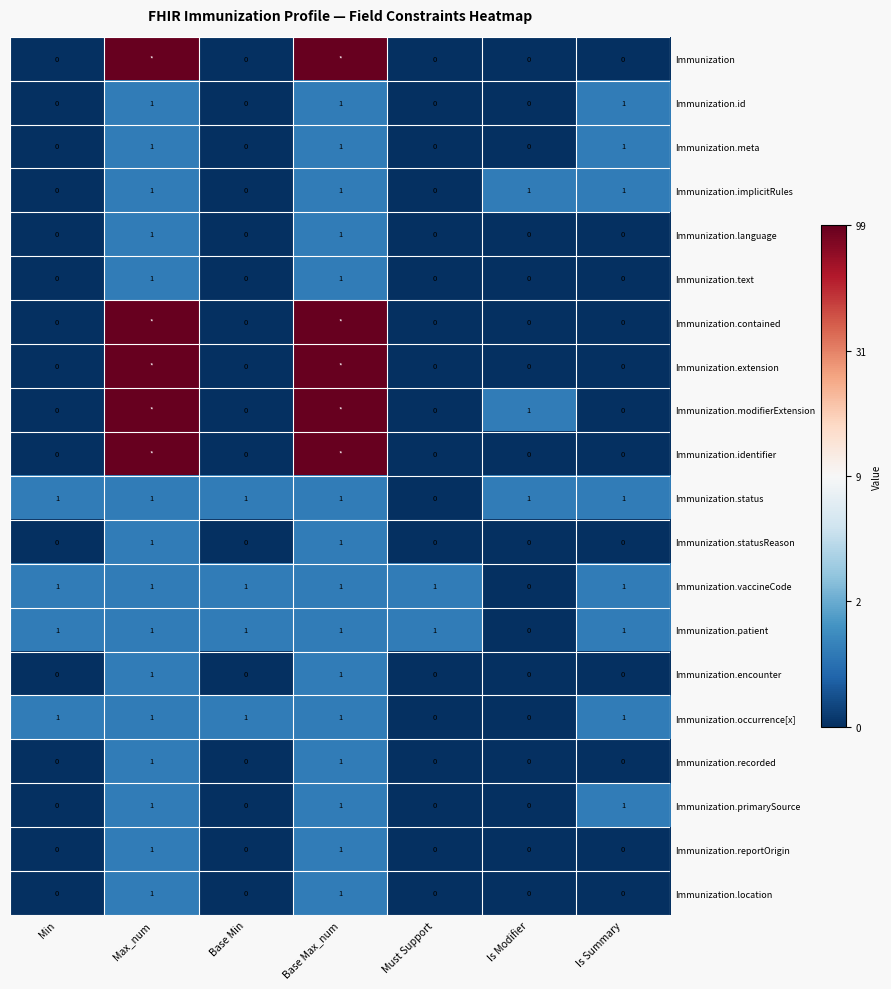

How many data points in Immunization.status are less than 1?

1